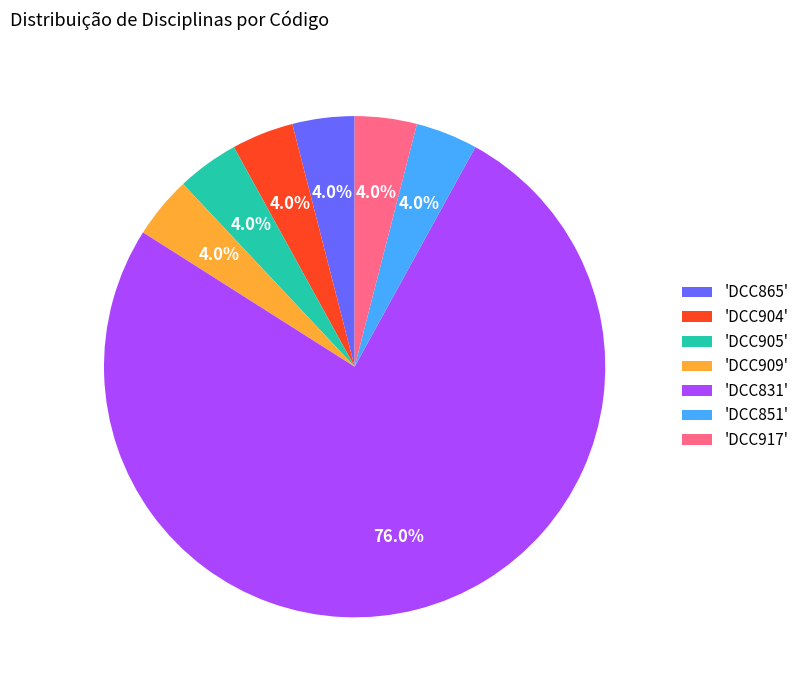

What is the ratio of the value at 'DCC865' to the value at 'DCC851'?

1.0